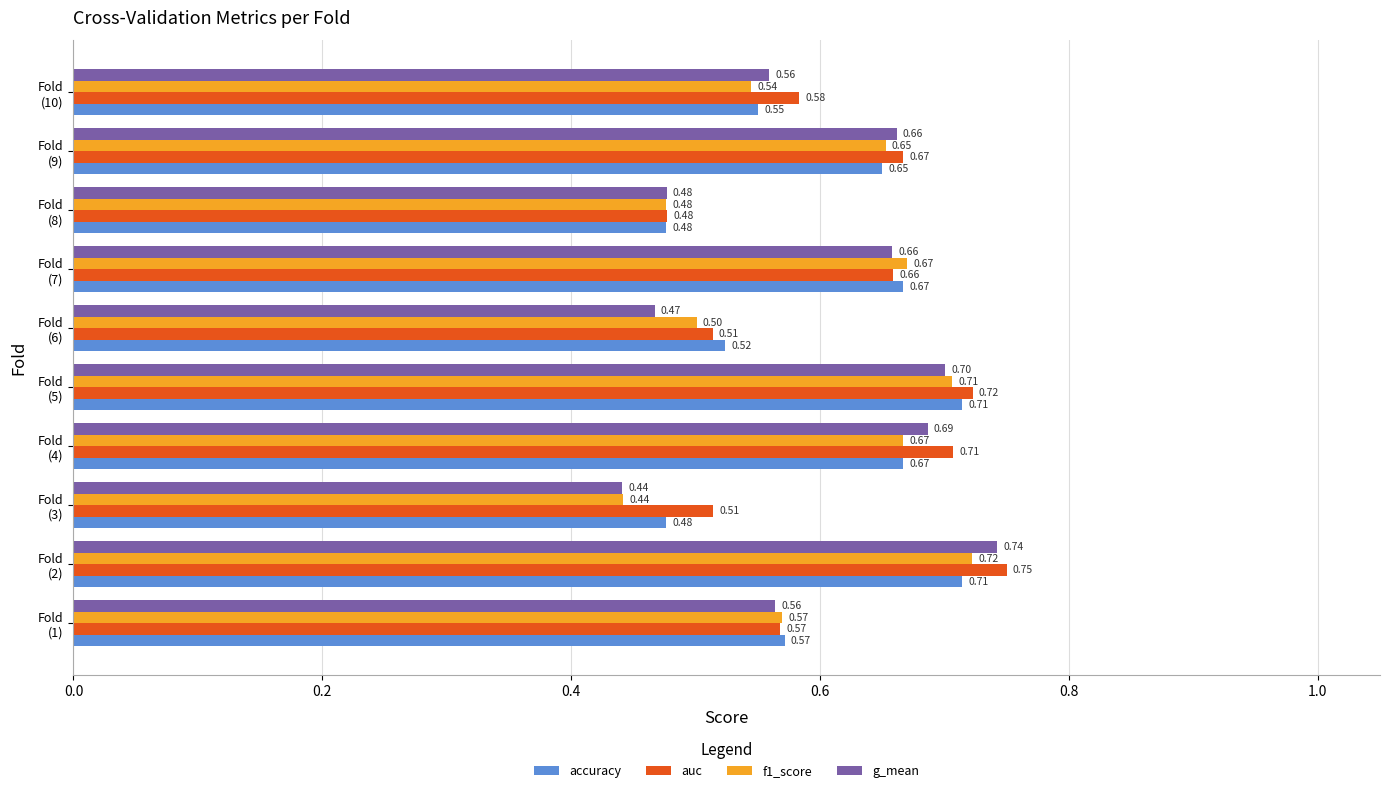

What is the difference between the maximum and minimum values in the f1_score series?

0.3